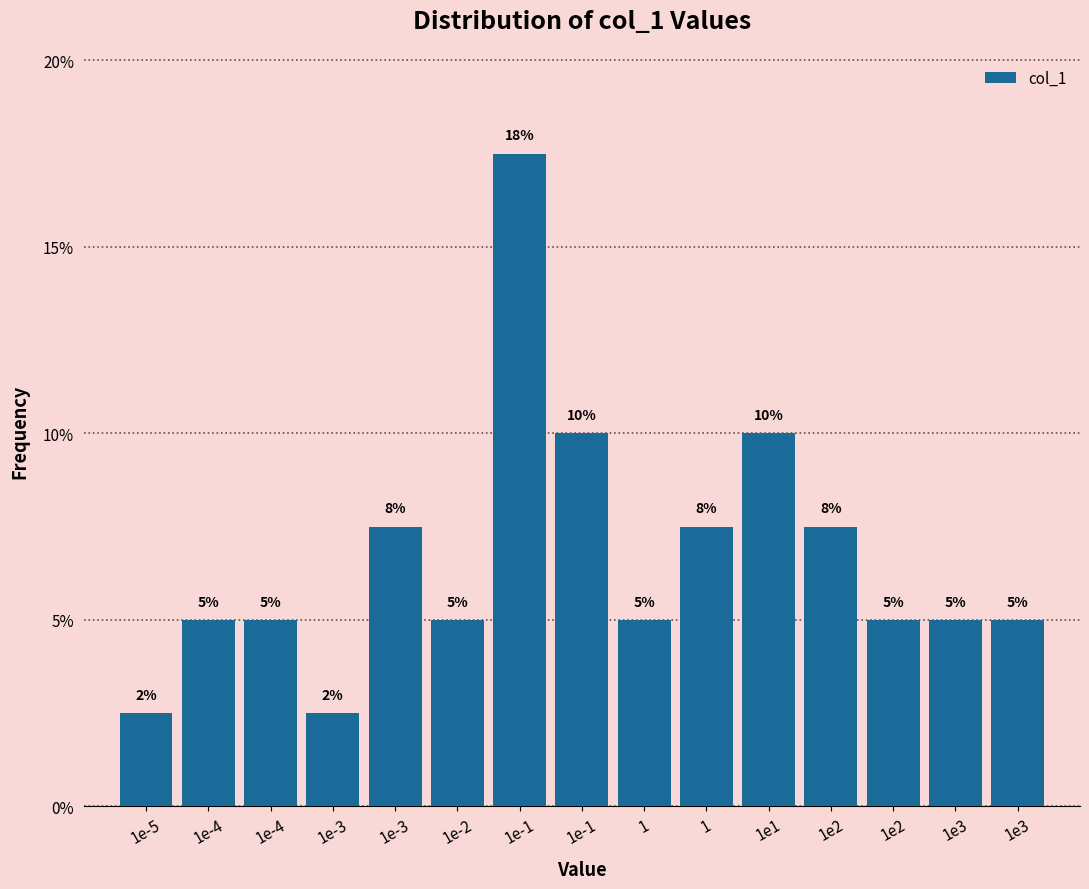

How many bars are there in total?

15